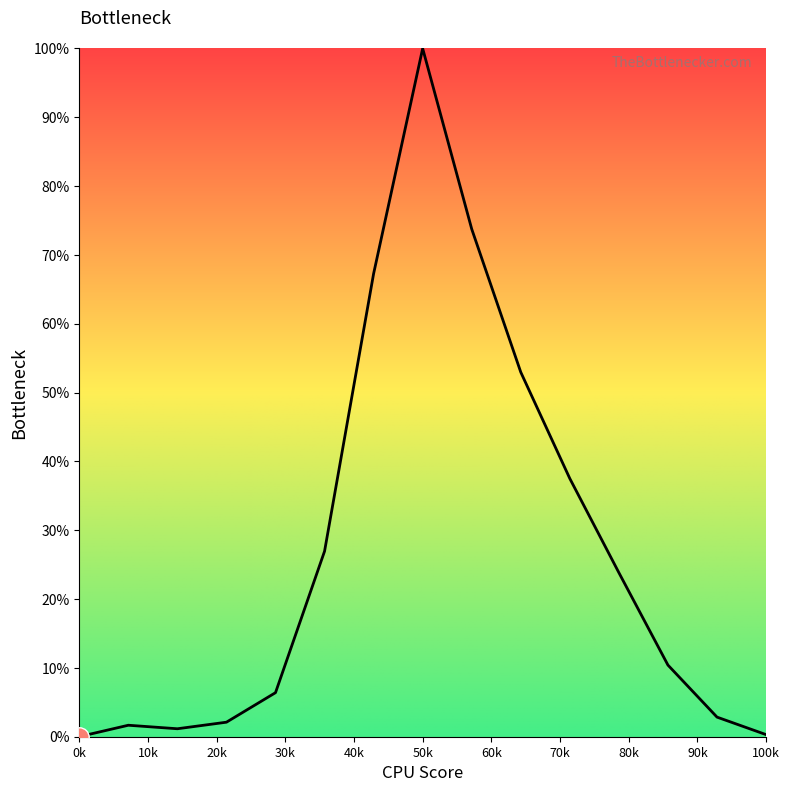

What is the sum of all values?

407.2